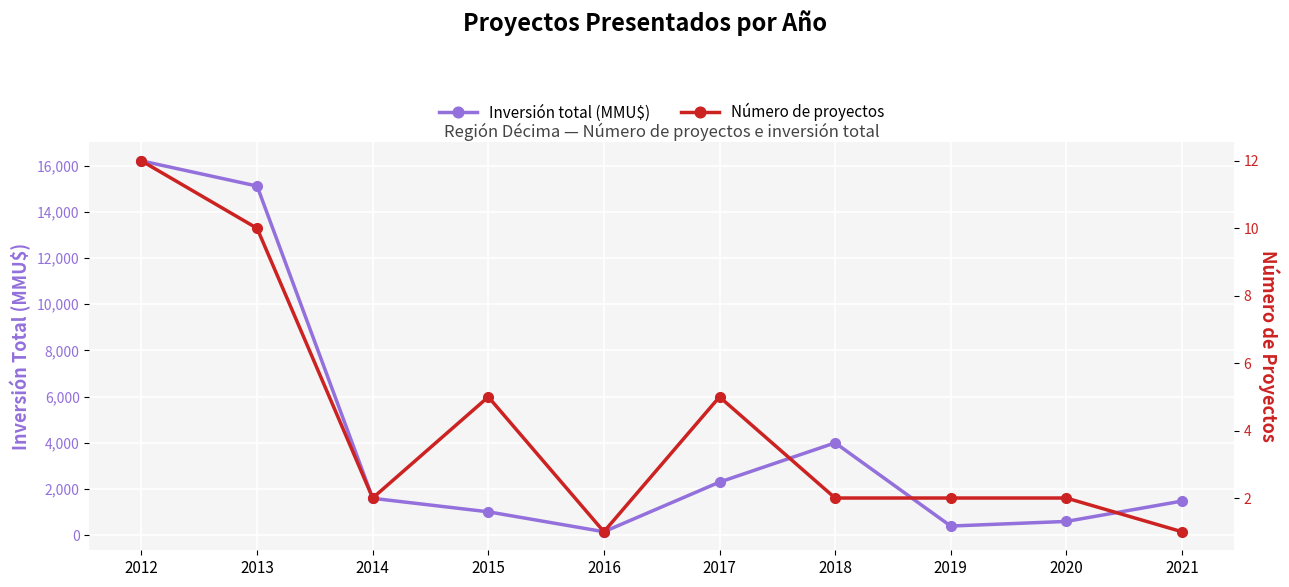

At which category is the sum across all series the highest?

2012